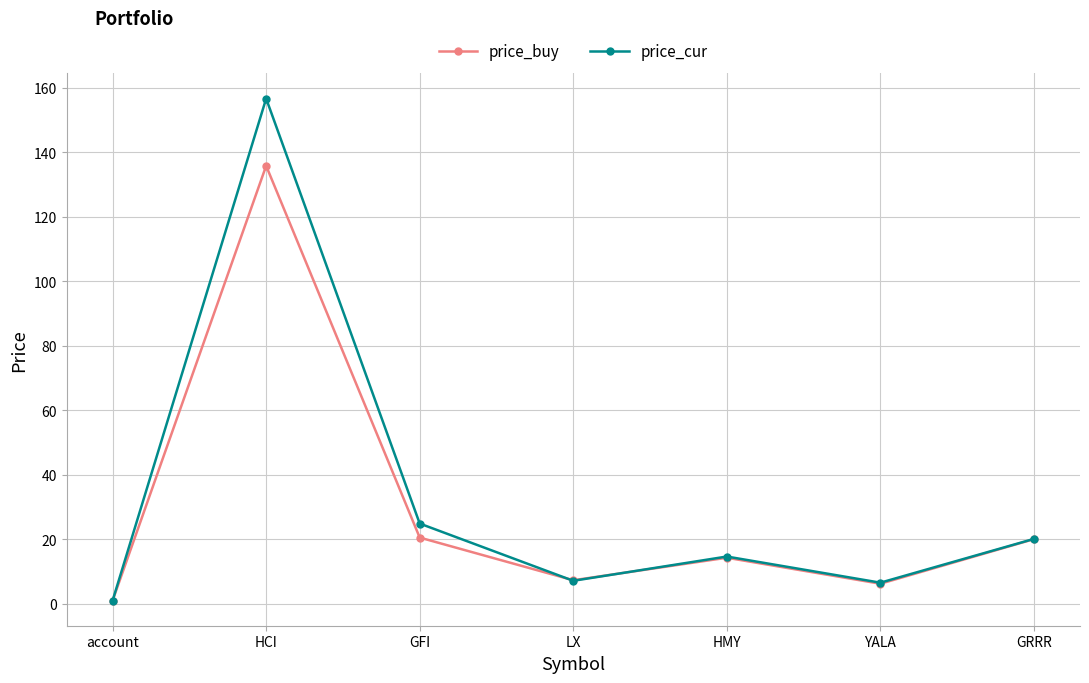

What value does the price_cur series have at LX?

7.1